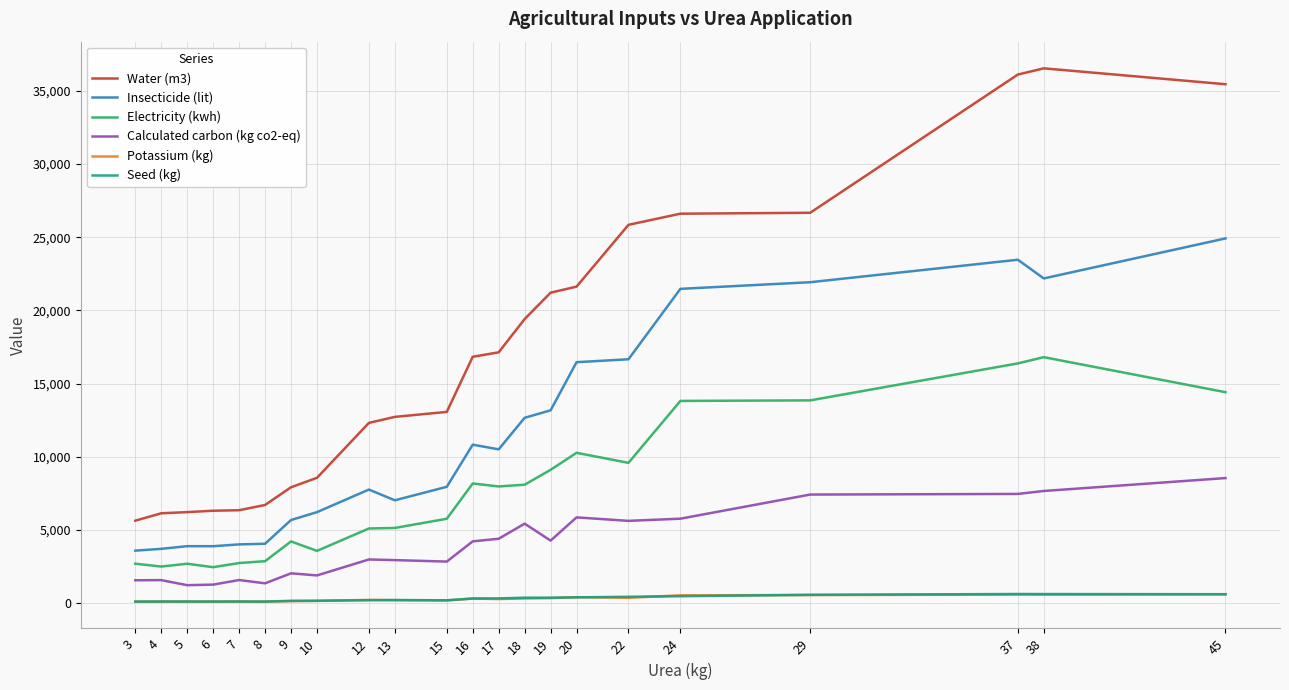

The Water (m3) series shows 25843 at 22. True or false?

True